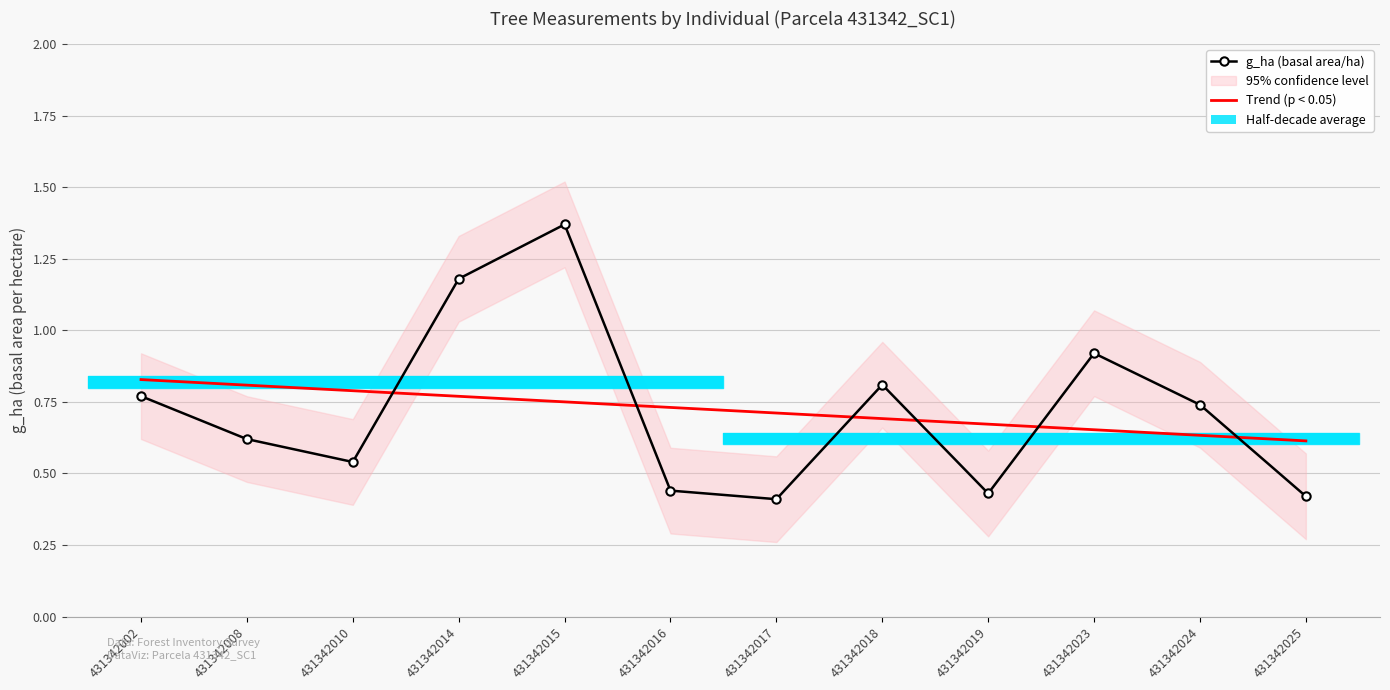

At which category is the sum across all series the highest?

431342015